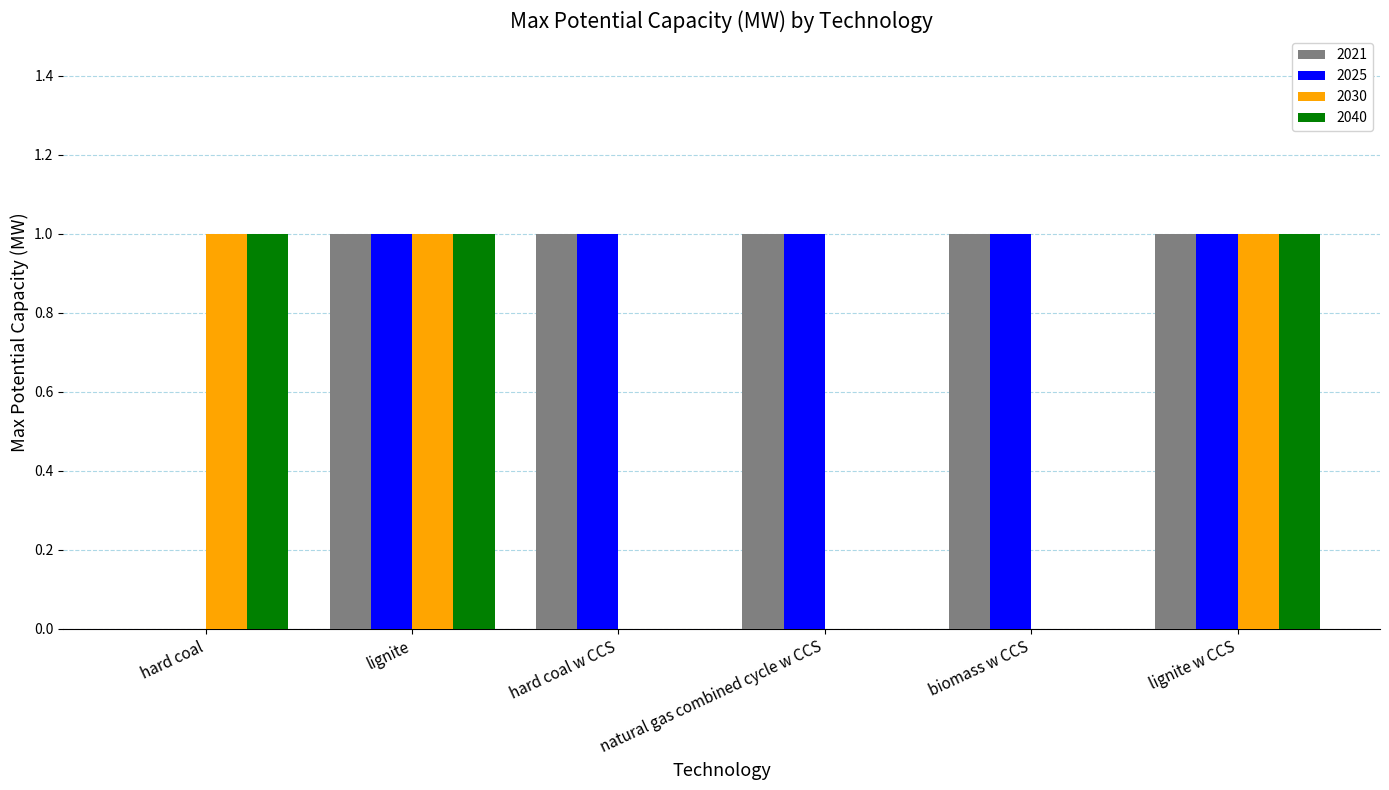

What is the sum of all 2040 values?

3